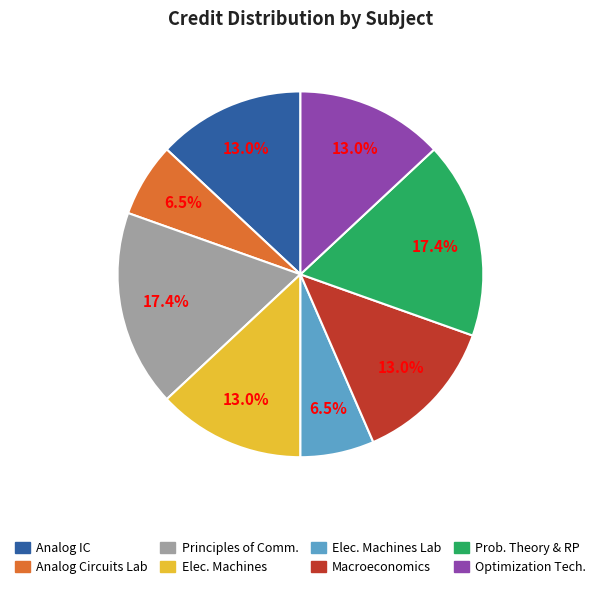

To the nearest percent, what is the average slice percentage?

12%